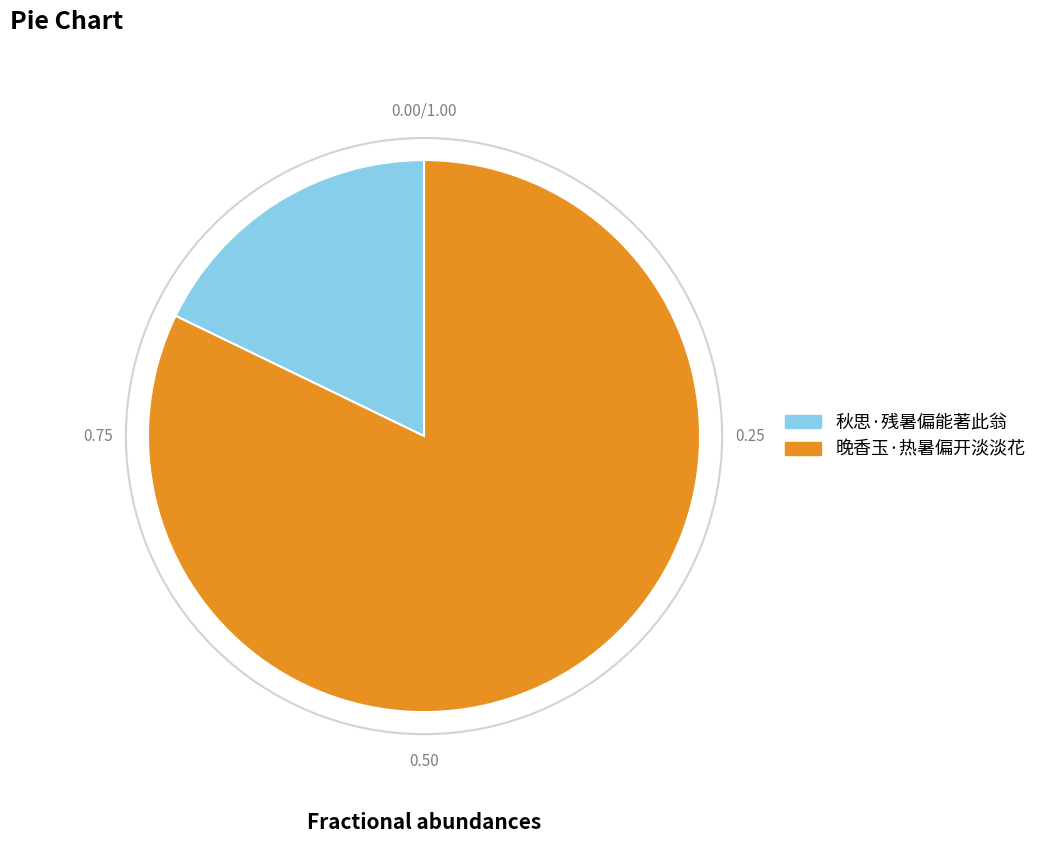

Is it true that 晚香玉·热暑偏开淡淡花 is 75% of the pie?

False